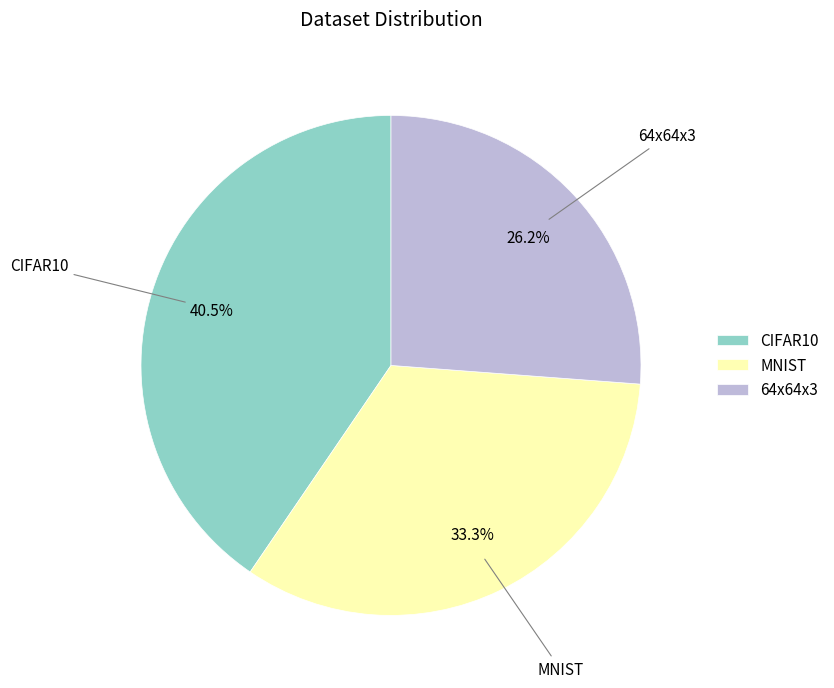

What is the total percentage of MNIST and 64x64x3?

59.5%